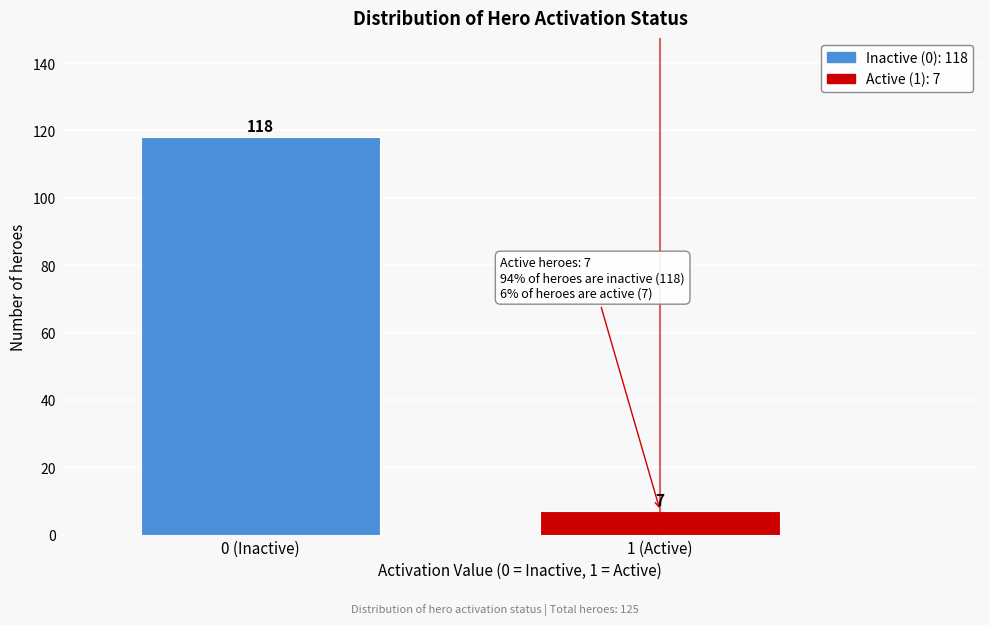

Reading left to right, extract all data points from this chart.

118	7